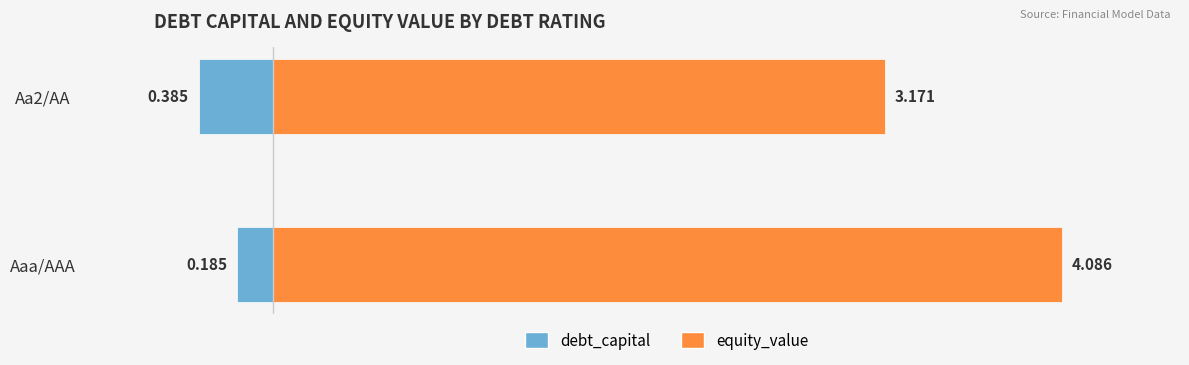

Which series has the largest total across all categories?

equity_value